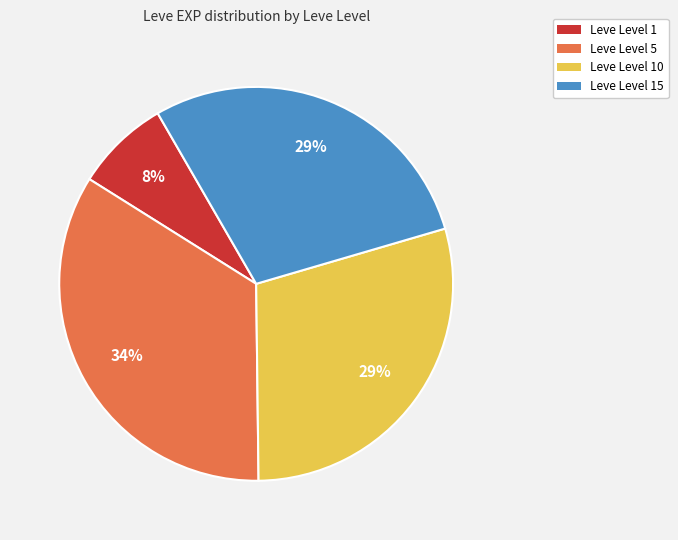

Is the sum of Leve Level 10 and Leve Level 15 greater than half?

Yes